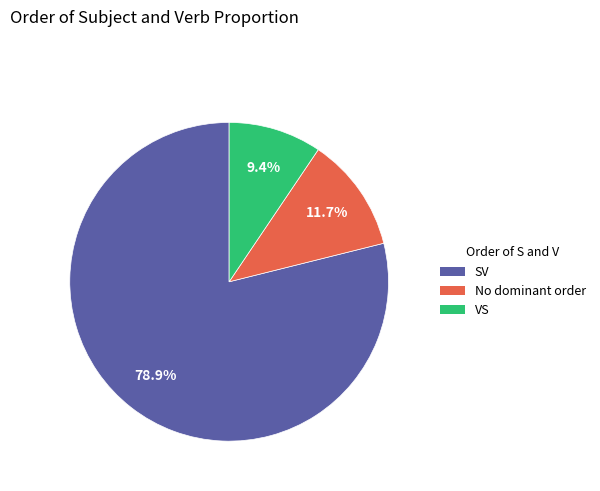

How many segments does this pie chart have?

3